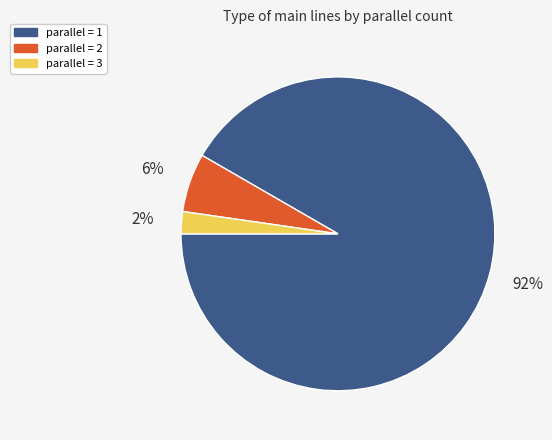

Does any single category account for the majority?

Yes